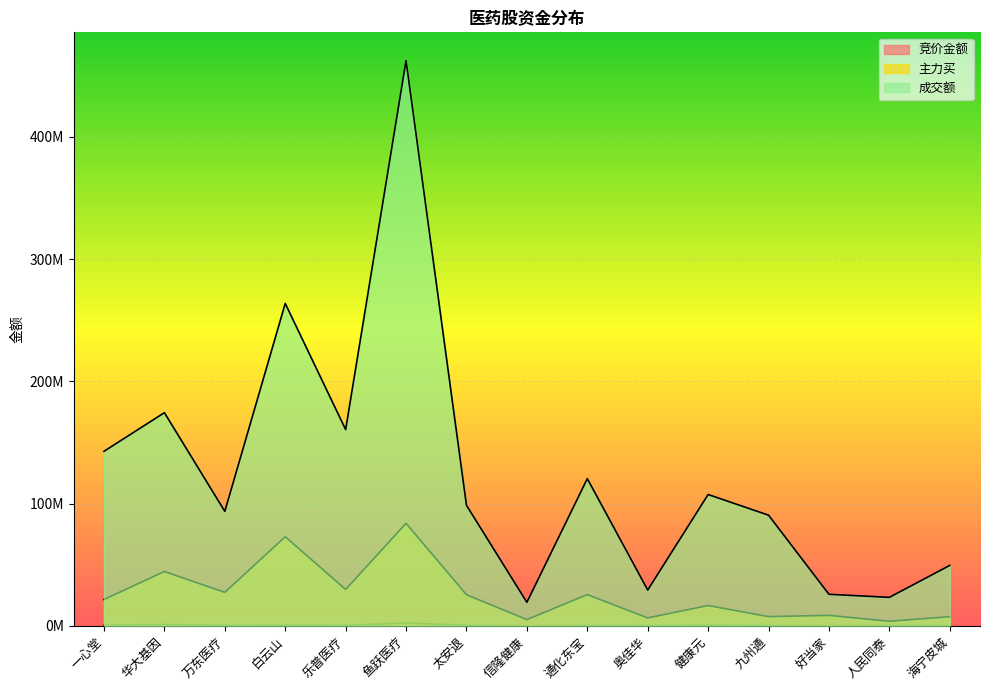

What is the maximum value for 主力买?

83820720